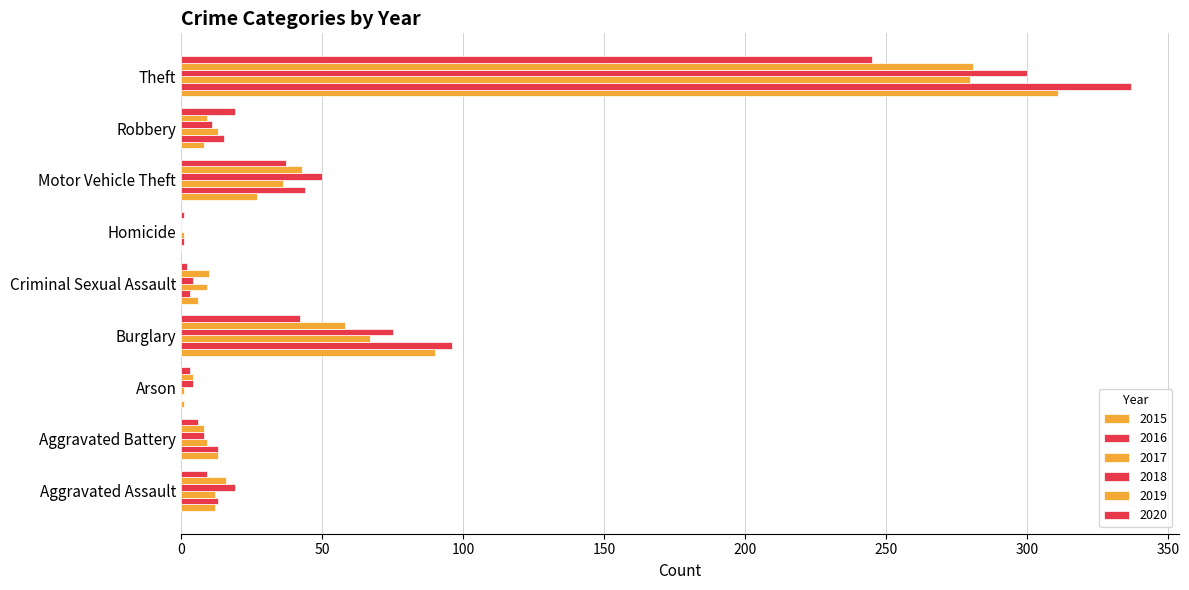

What position from the right is Arson?

7